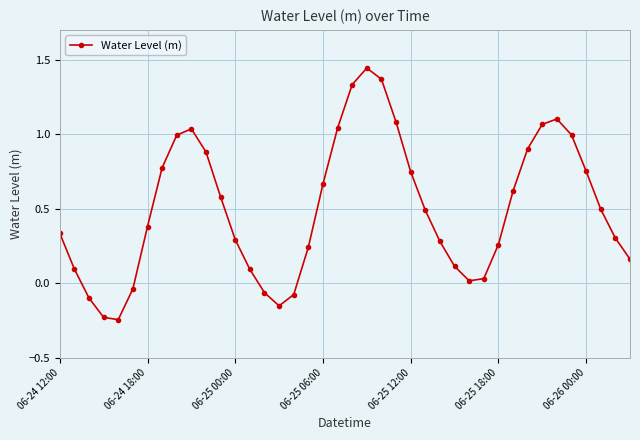

True or false: the data has more than 0 interior local peaks.

True